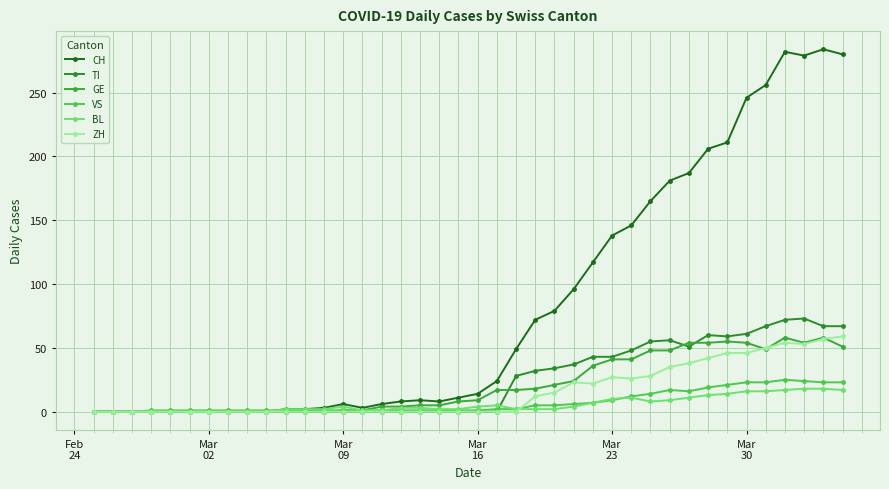

Which series has the largest total across all categories?

CH